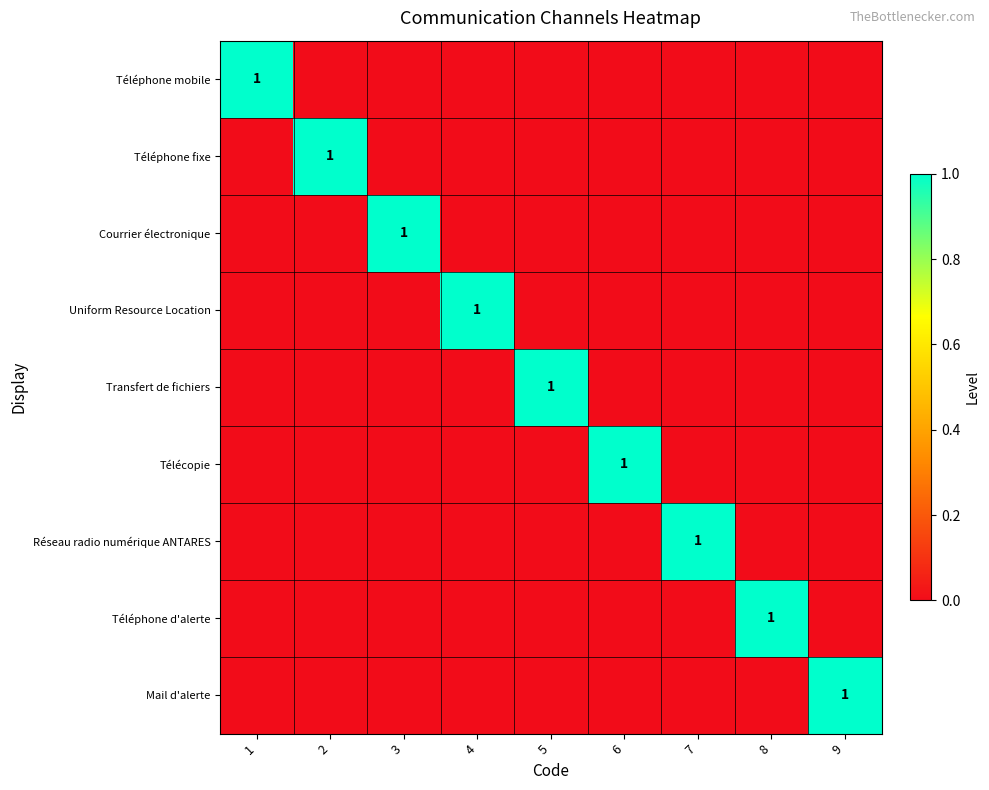

True or false: Mail d'alerte has a value of 0 at 9.

False